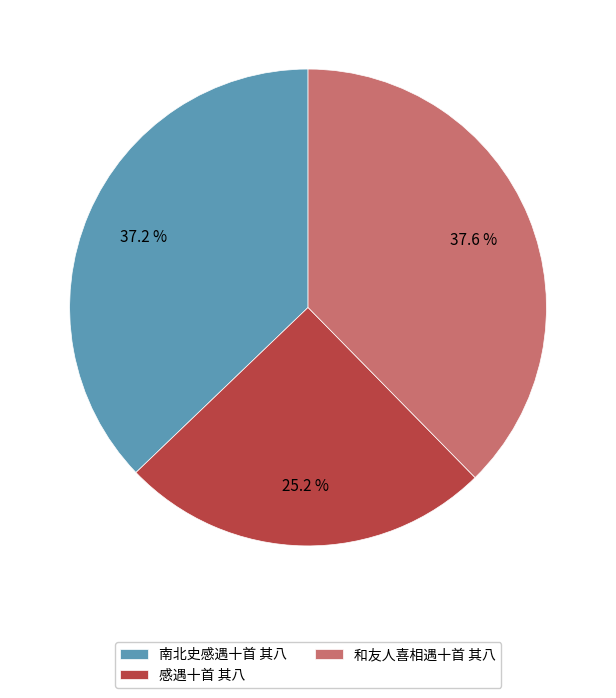

Is it true that 南北史感遇十首 其八 is 37% of the pie?

True